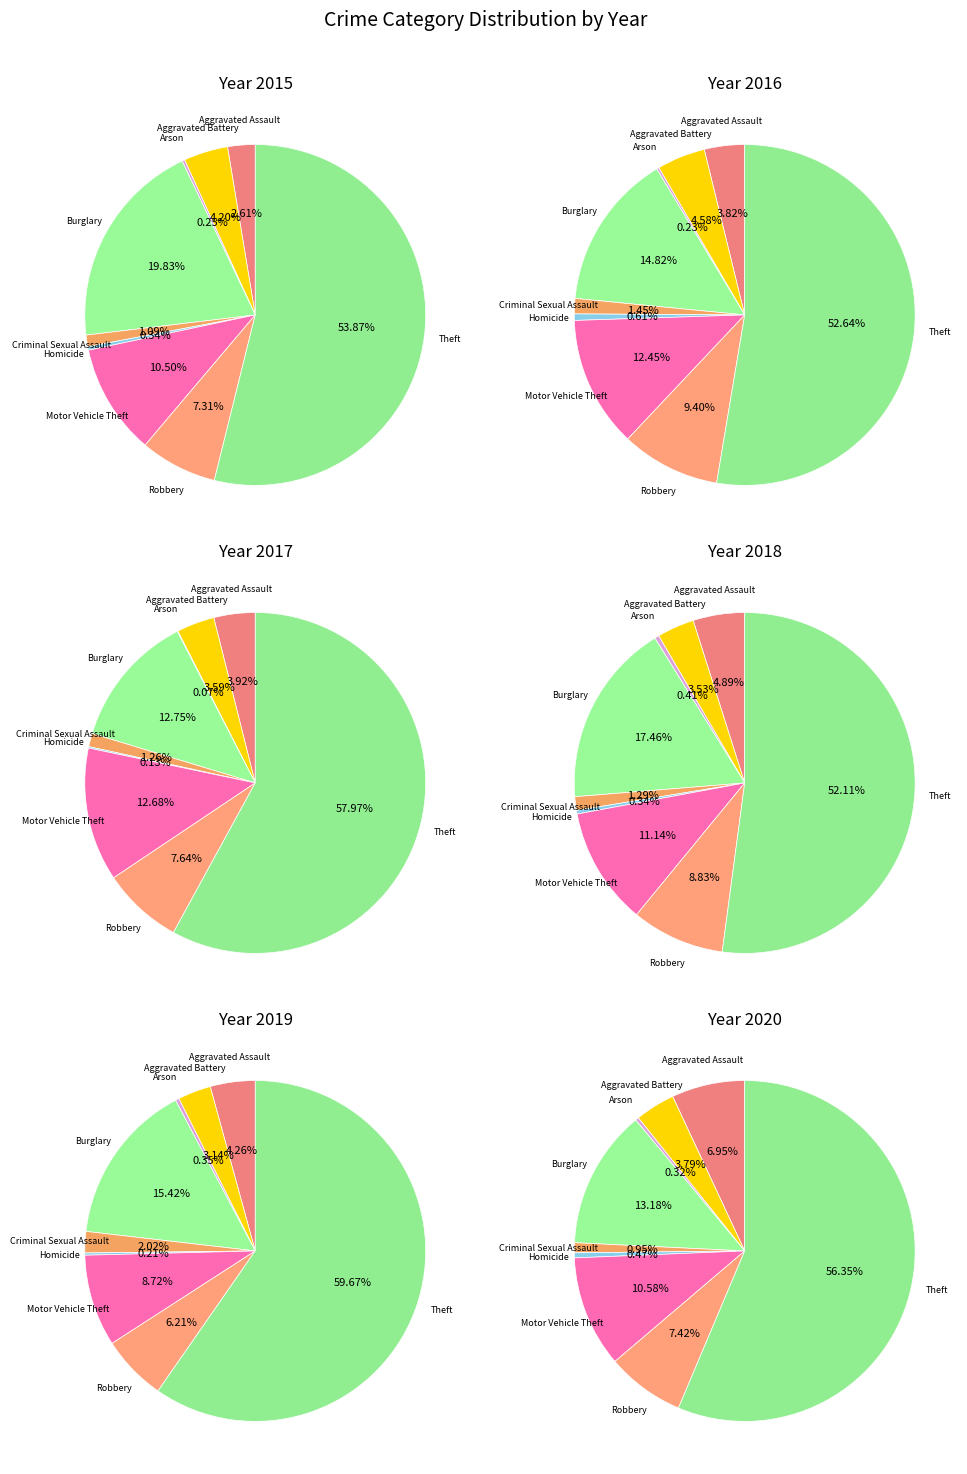

Rank the categories by value from lowest to highest.

Arson, Homicide, Criminal Sexual Assault, Aggravated Assault, Aggravated Battery, Robbery, Motor Vehicle Theft, Burglary, Theft